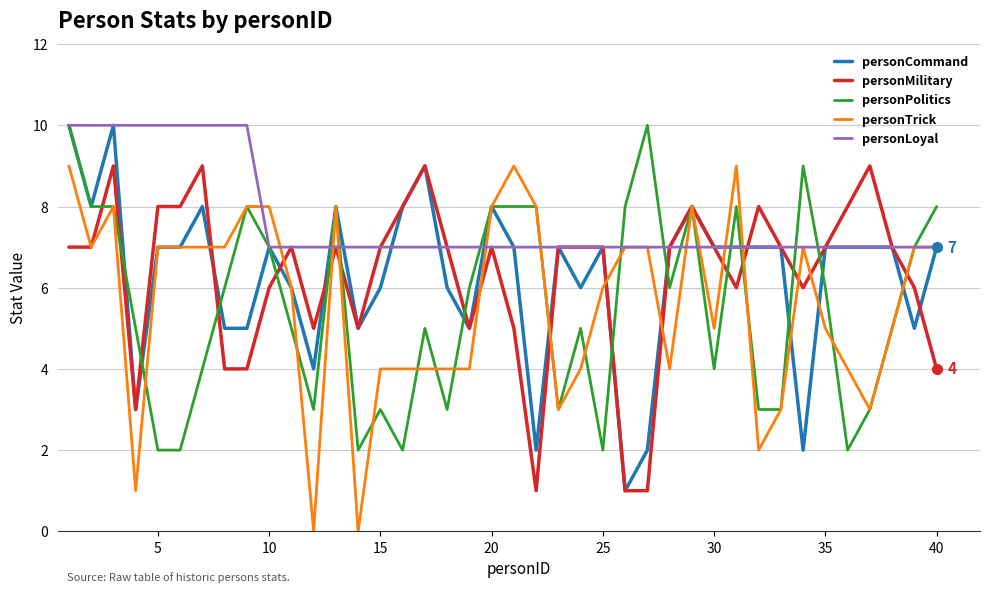

How many distinct data groups are displayed?

5